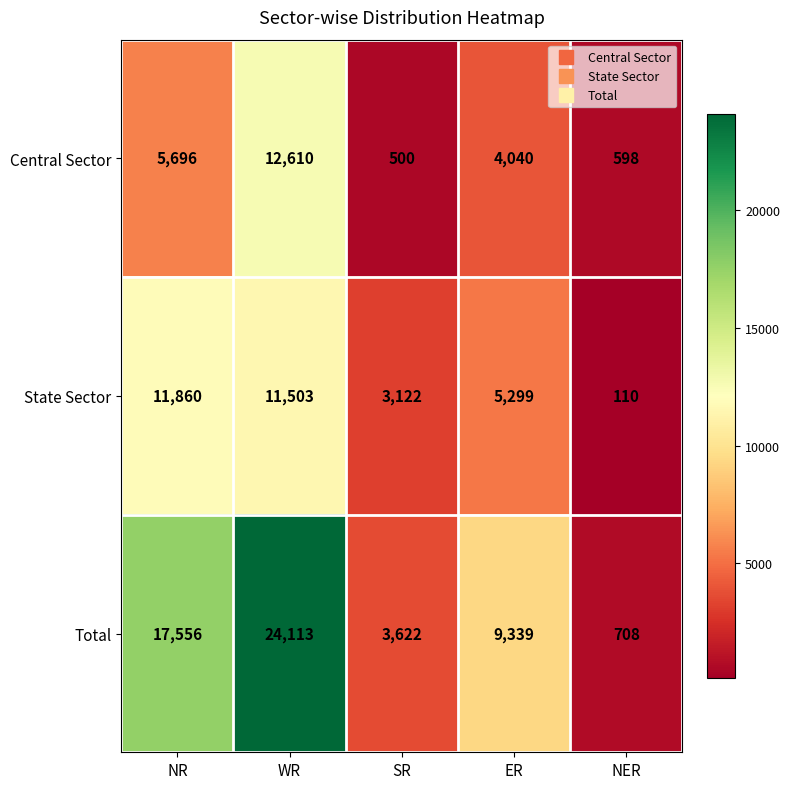

Reading right to left, extract all data points from this chart.

Central Sector: 598	4040	500	12610	5696
State Sector: 110	5299	3122	11503	11860
Total: 708	9339	3622	24113	17556